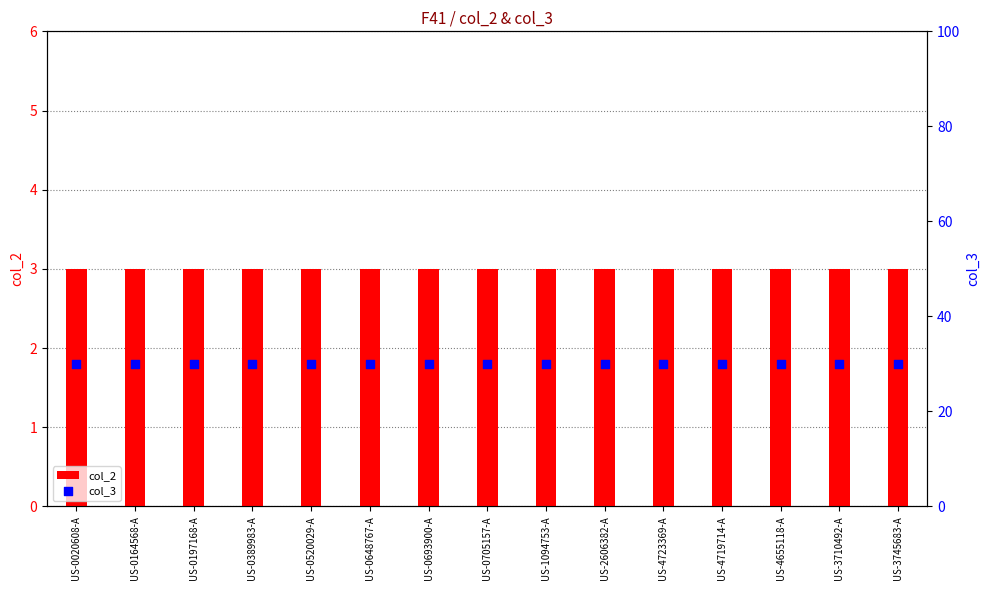

Which series has the largest Y range (max minus min)?

col_2